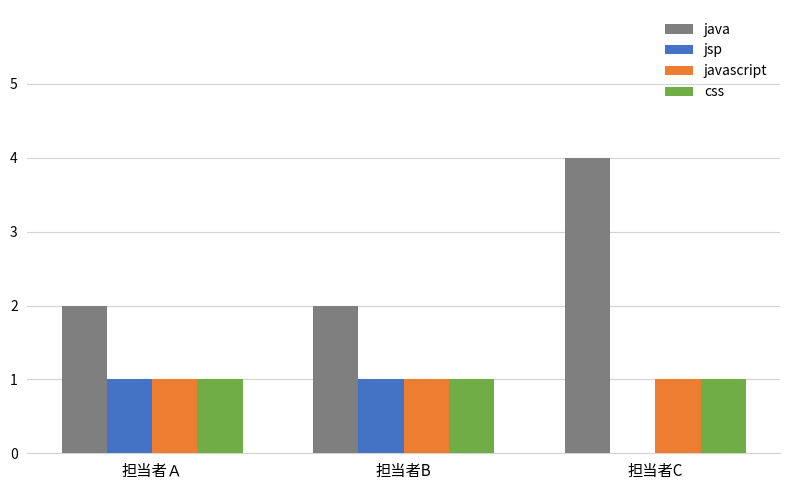

The css series shows 0 at 担当者B. True or false?

False